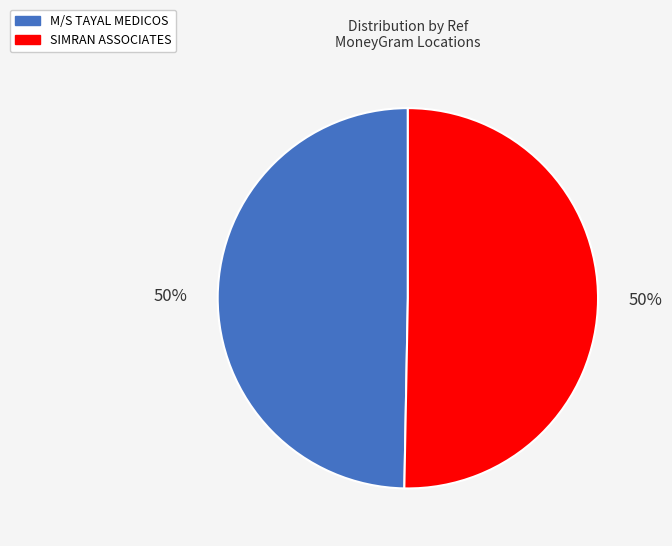

How many segments does this pie chart have?

2